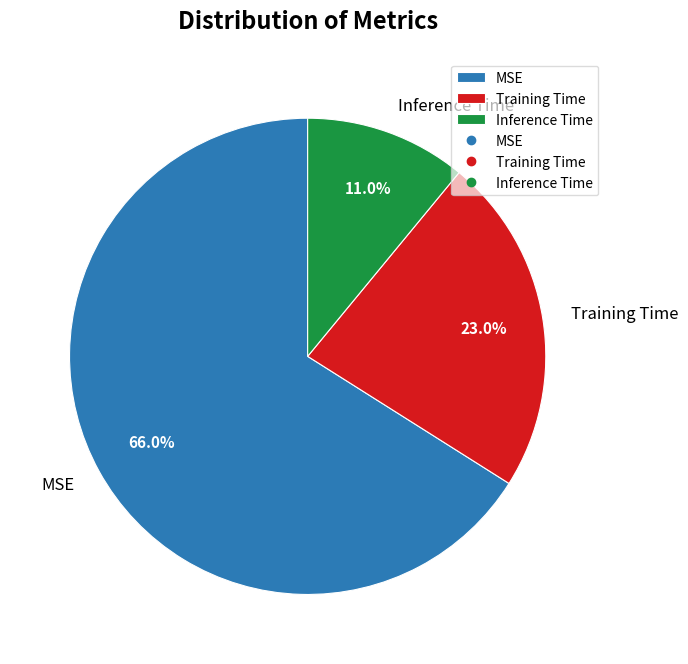

Rank the categories by value from lowest to highest.

Inference Time, Training Time, MSE